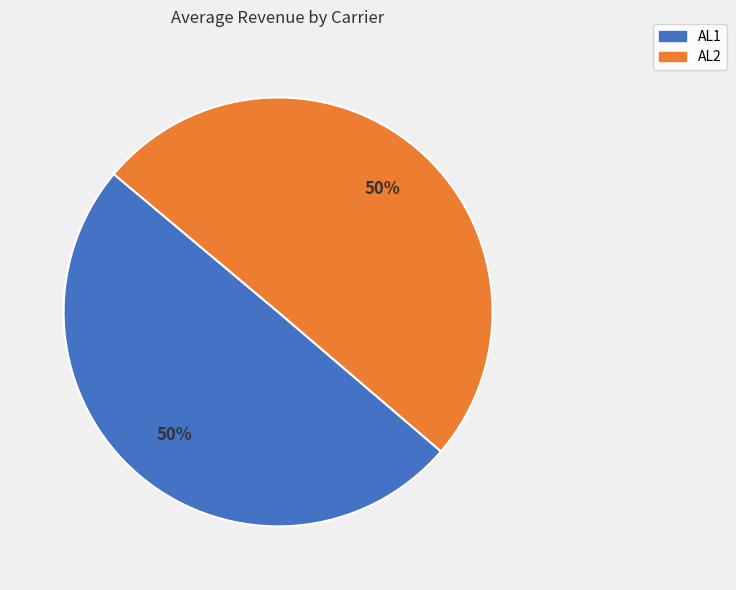

Is the sum of AL2 and AL1 greater than half?

Yes